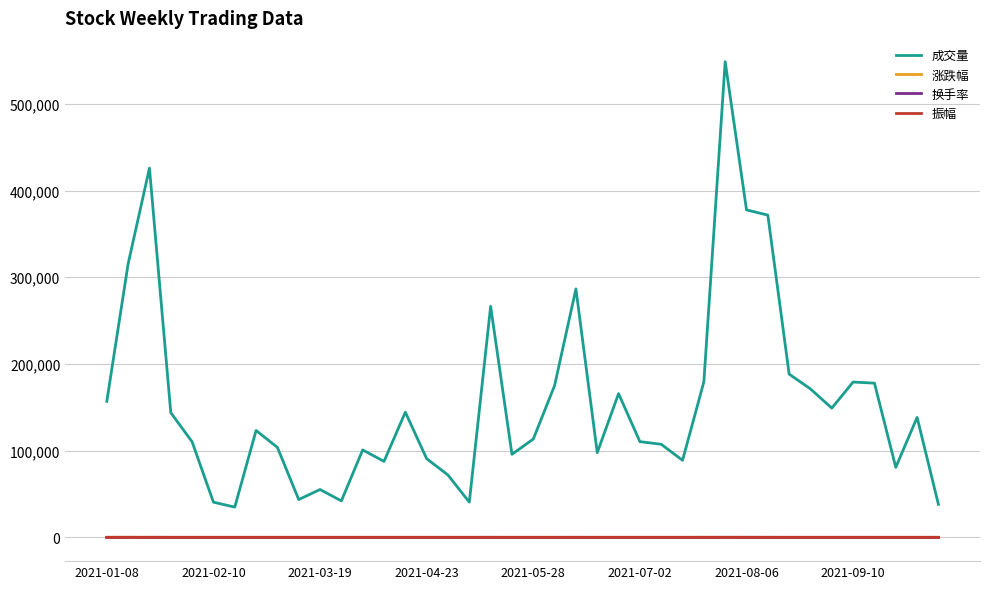

Which series has the widest spread of values?

成交量